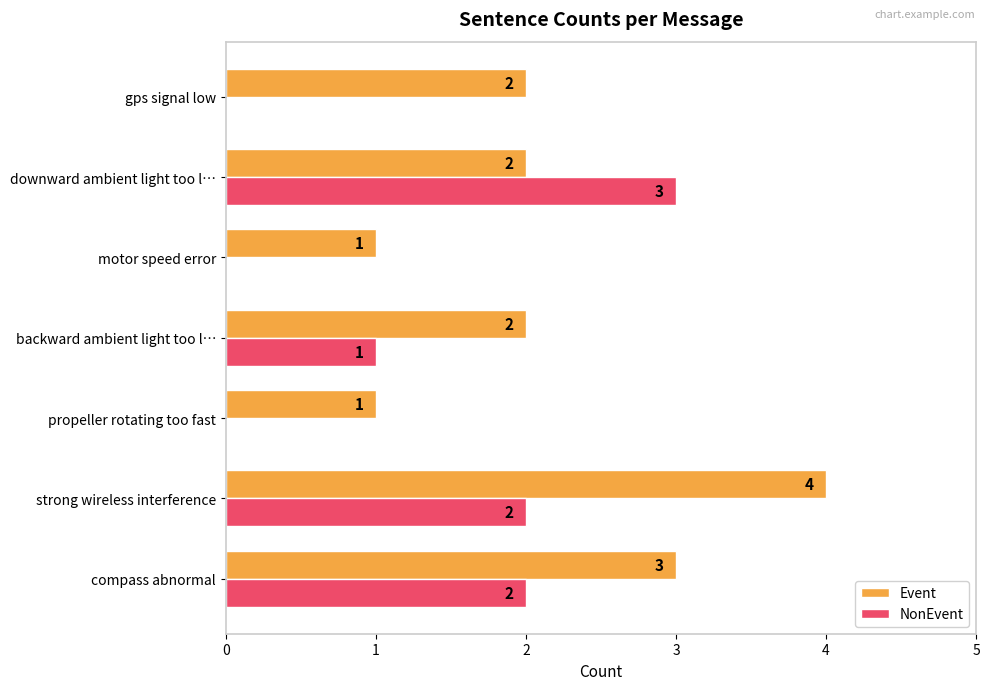

What is the sum of all Event values?

15